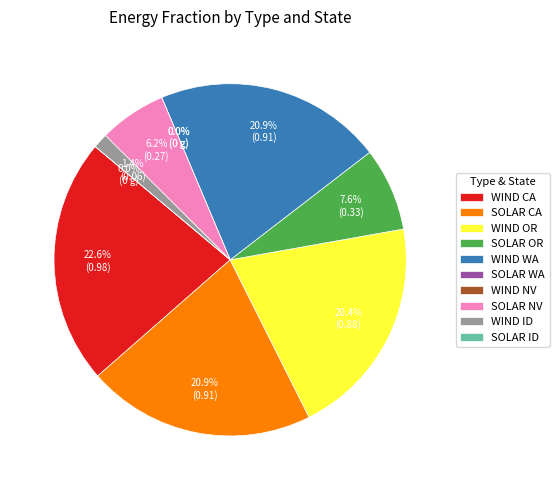

True or false: SOLAR WA accounts for 0% of the total.

True